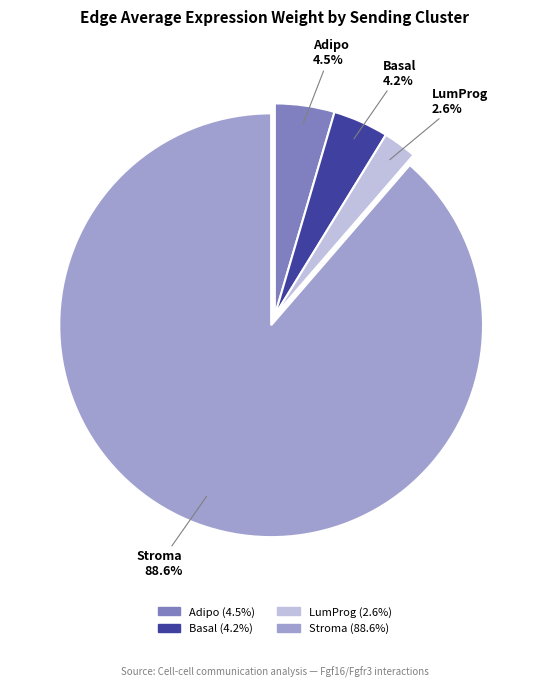

Which has a higher value, Basal or LumProg?

Basal